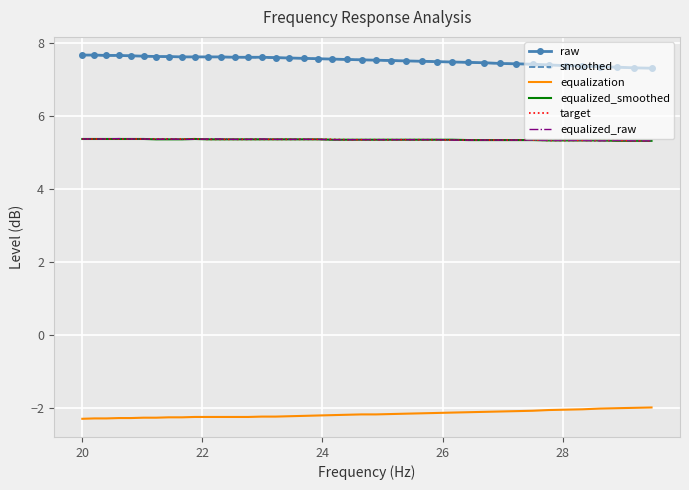

True or false: equalization and raw cross at least once.

False